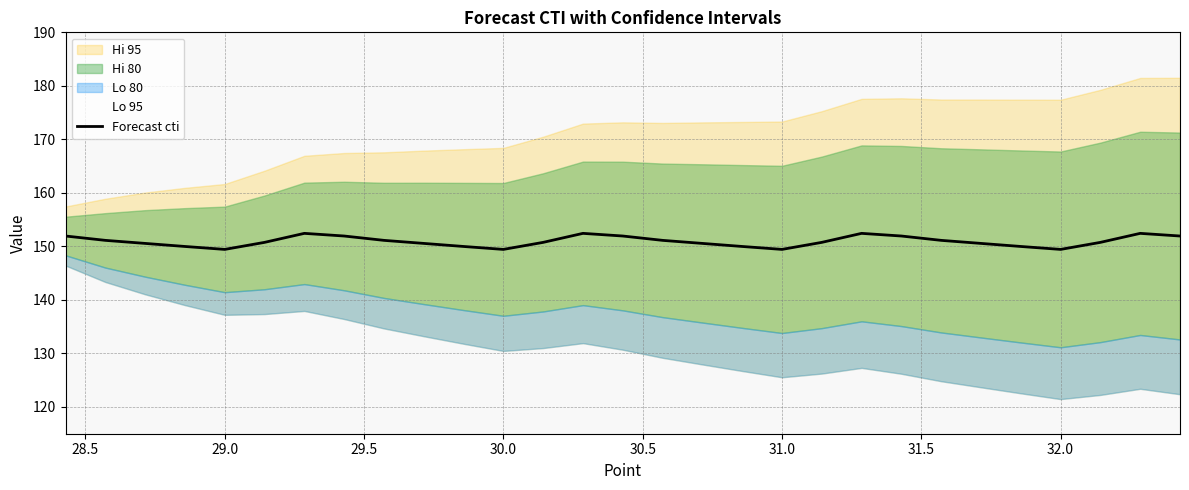

What is the maximum value for Forecast cti?

152.4